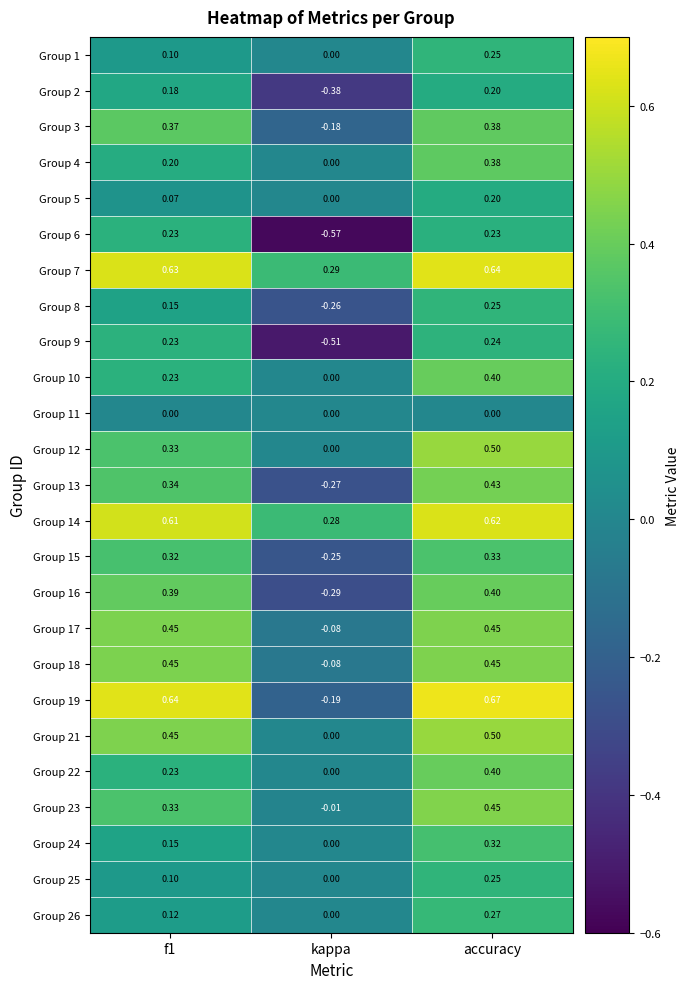

Is the value of Group 18 at kappa greater than the value of Group 15 at kappa?

Yes